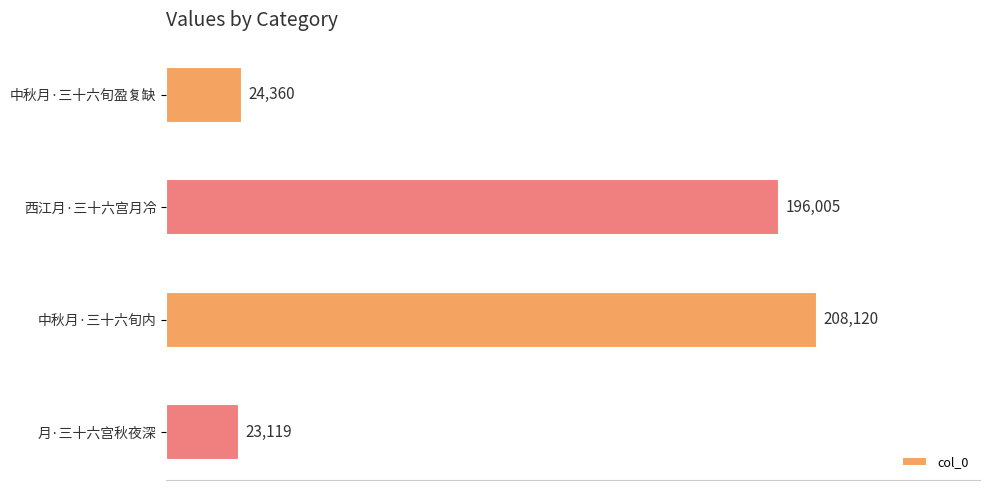

How many bars are there in total?

4